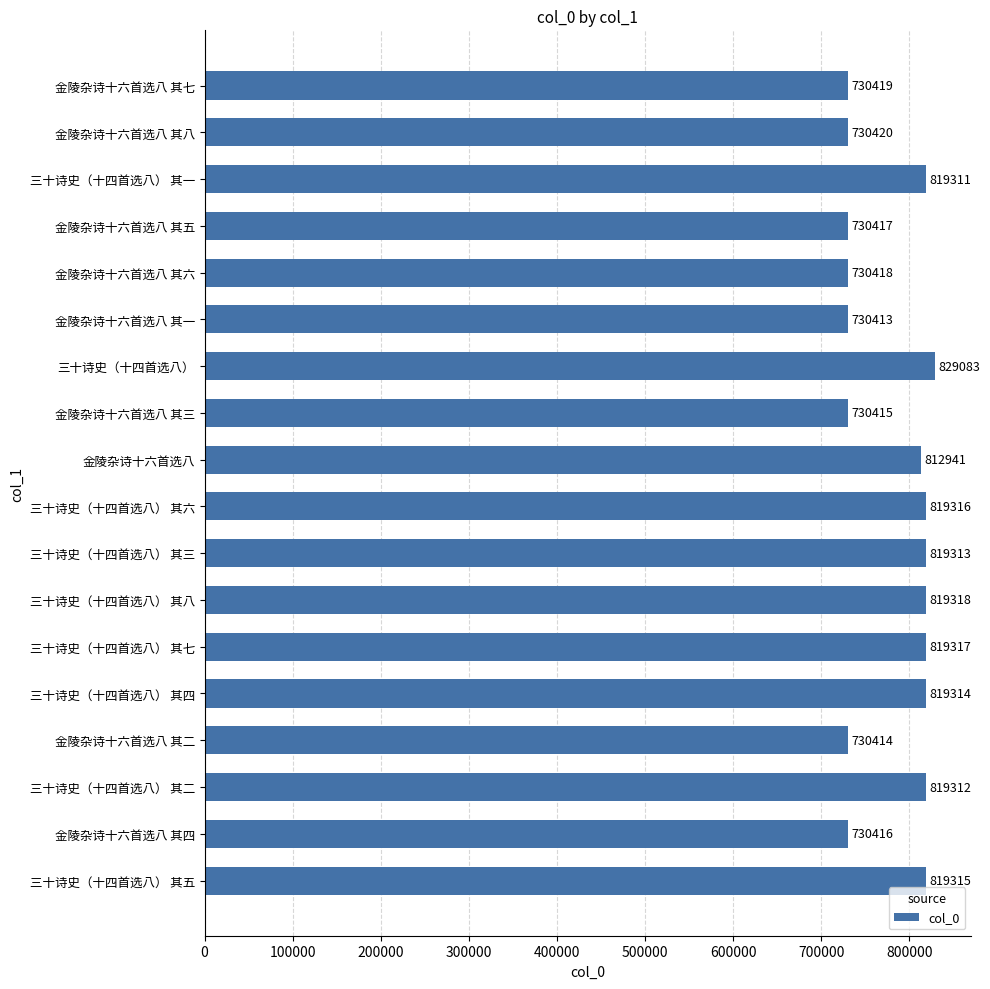

At which category does the chart reach its peak across all series?

三十诗史（十四首选八）